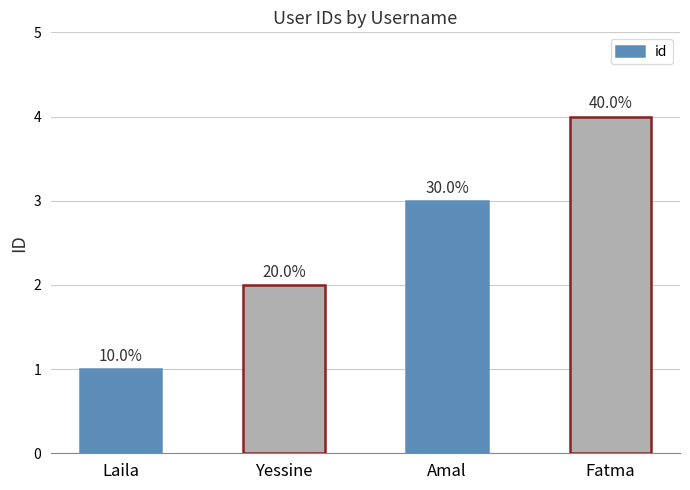

True or false: the data shows 1 at Laila.

True